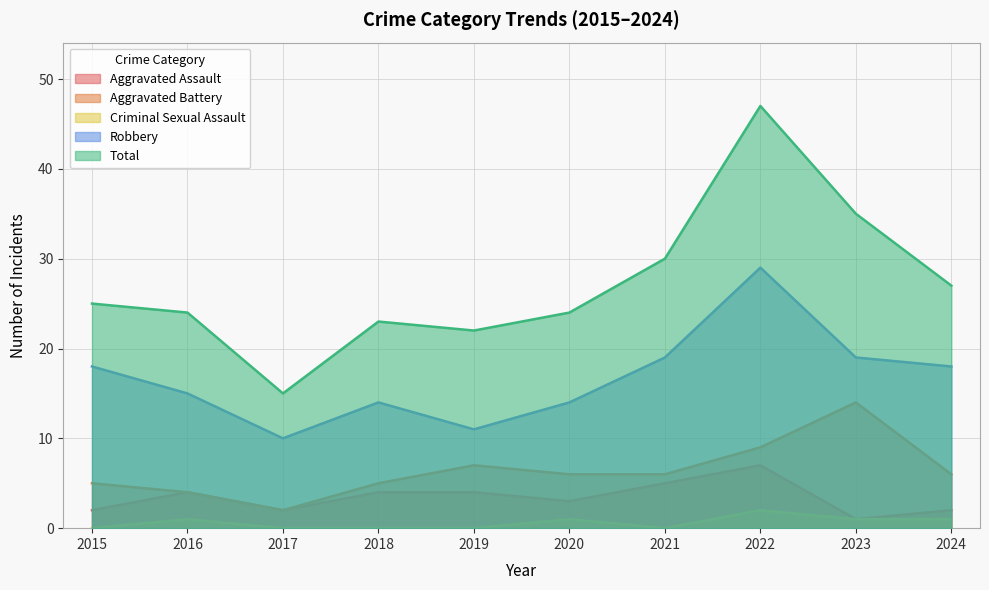

The value of Robbery at 2018 is 22. True or false?

False